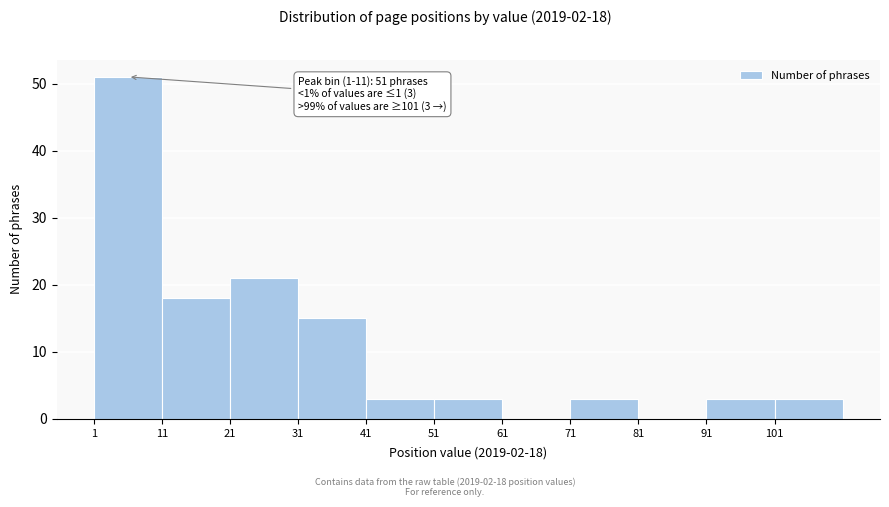

Over which range of the x-axis is the bar tallest?

1 to 11